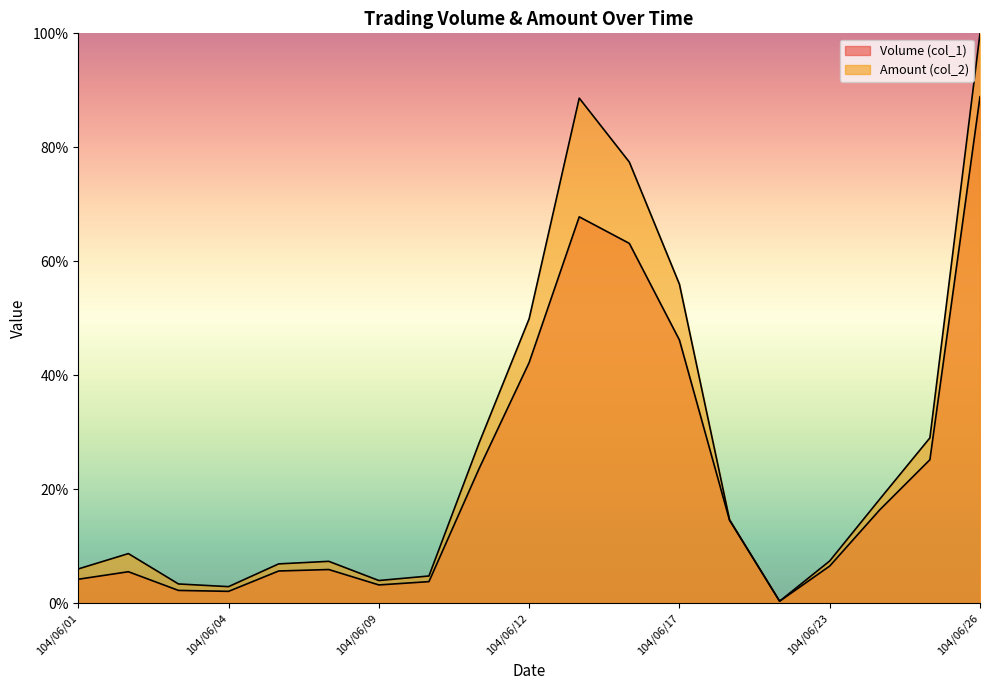

At how many categories does at least one series exceed 50?

4